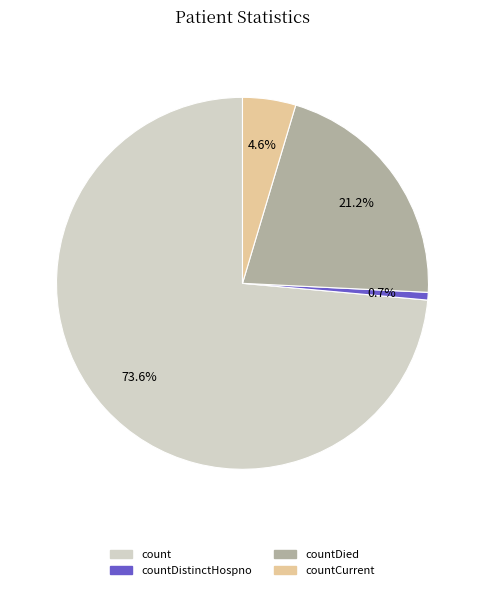

Which slice is the smallest?

countDistinctHospno